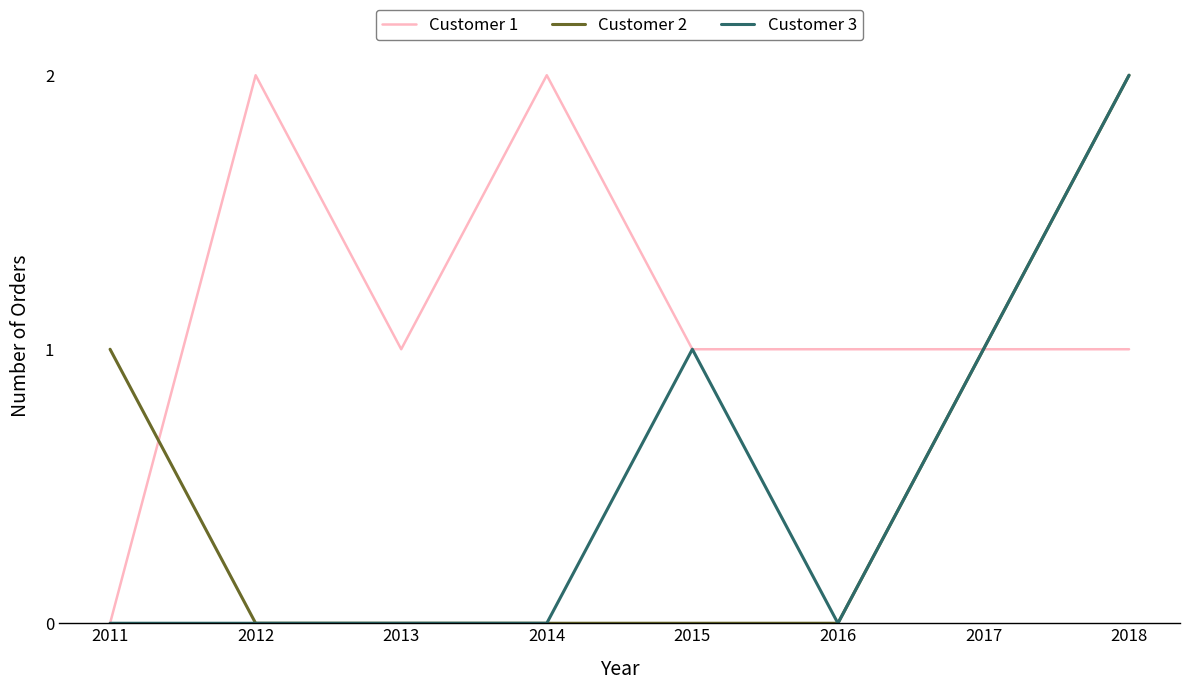

What is the sum of all Customer 2 values?

4